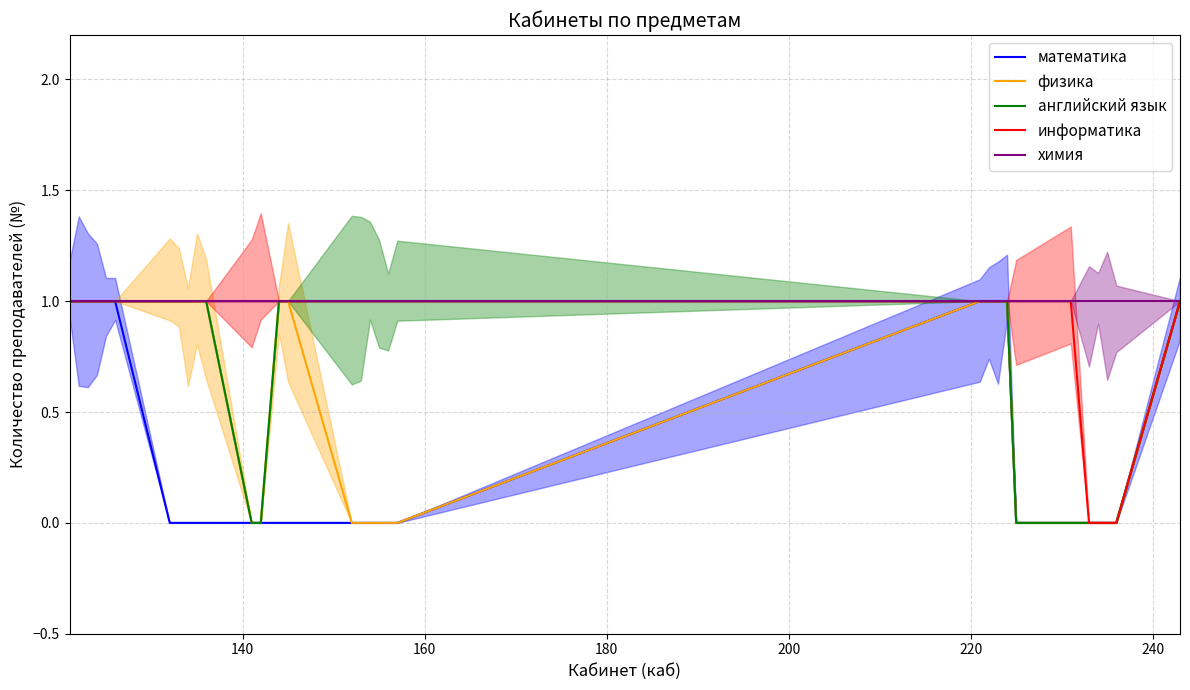

What is the maximum value for математика?

1